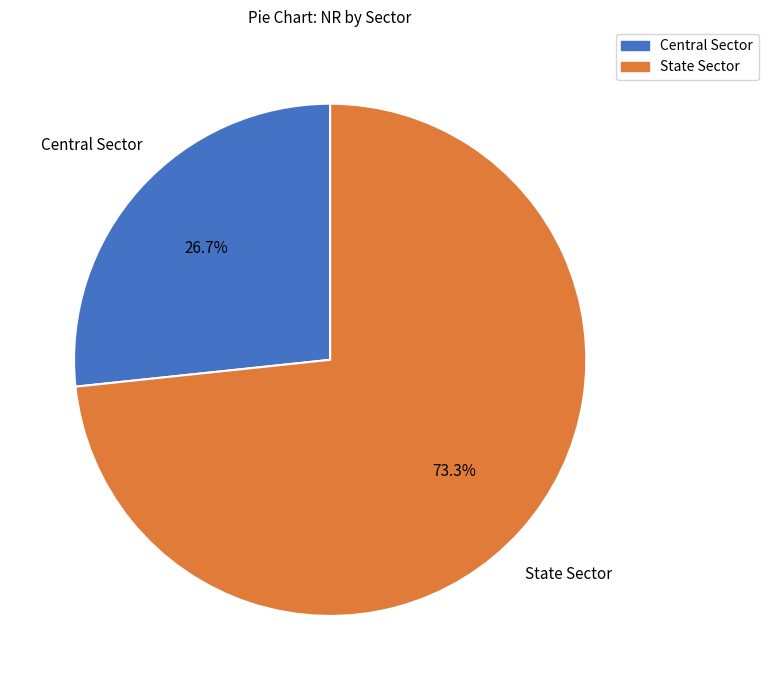

The Central Sector slice represents 27% of the pie. True or false?

True